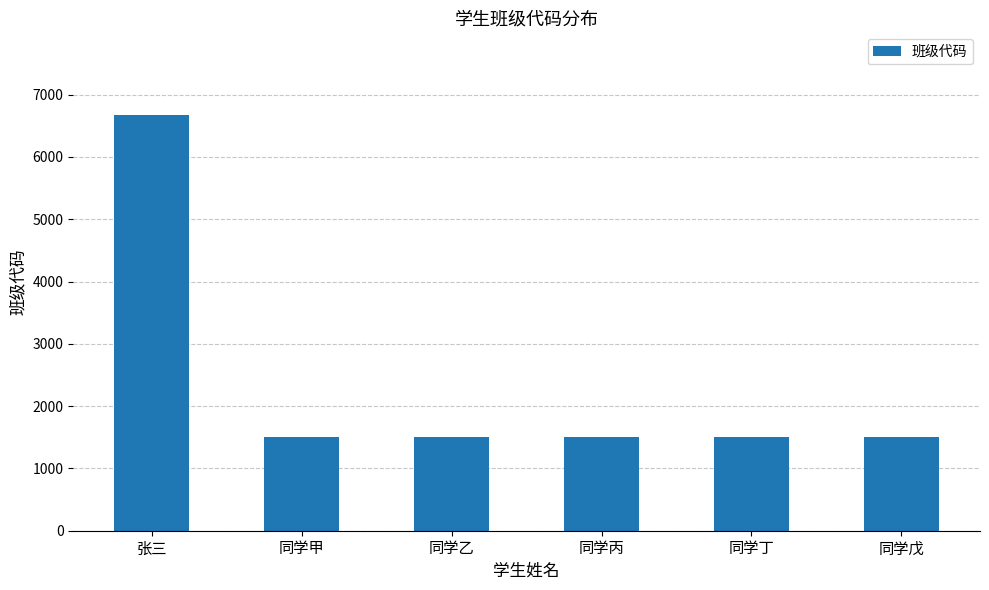

Are the bars horizontal?

No